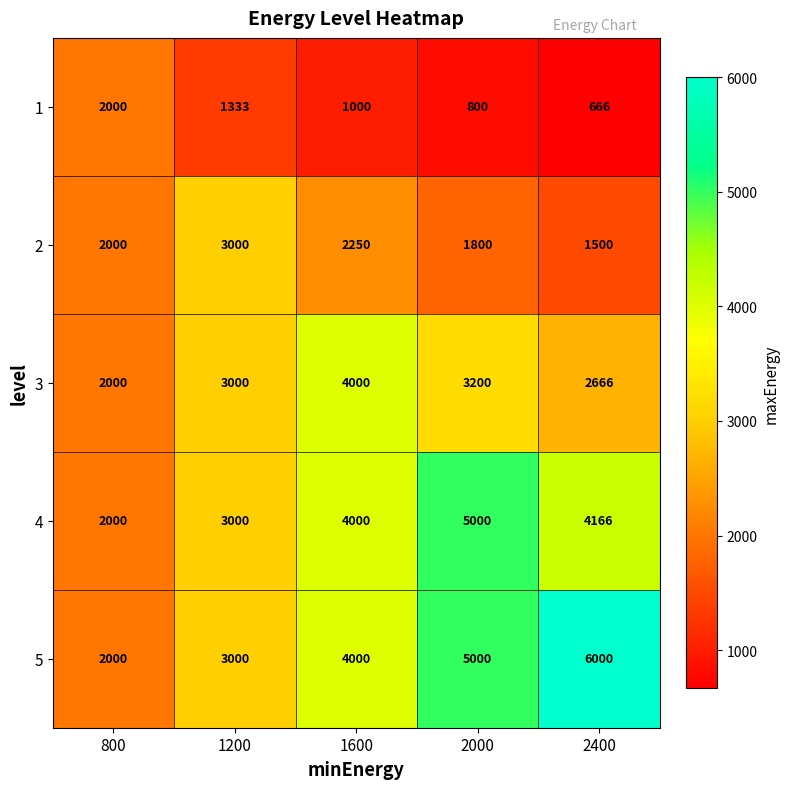

What is the difference between the 4 values at 1600 and 1200?

1000